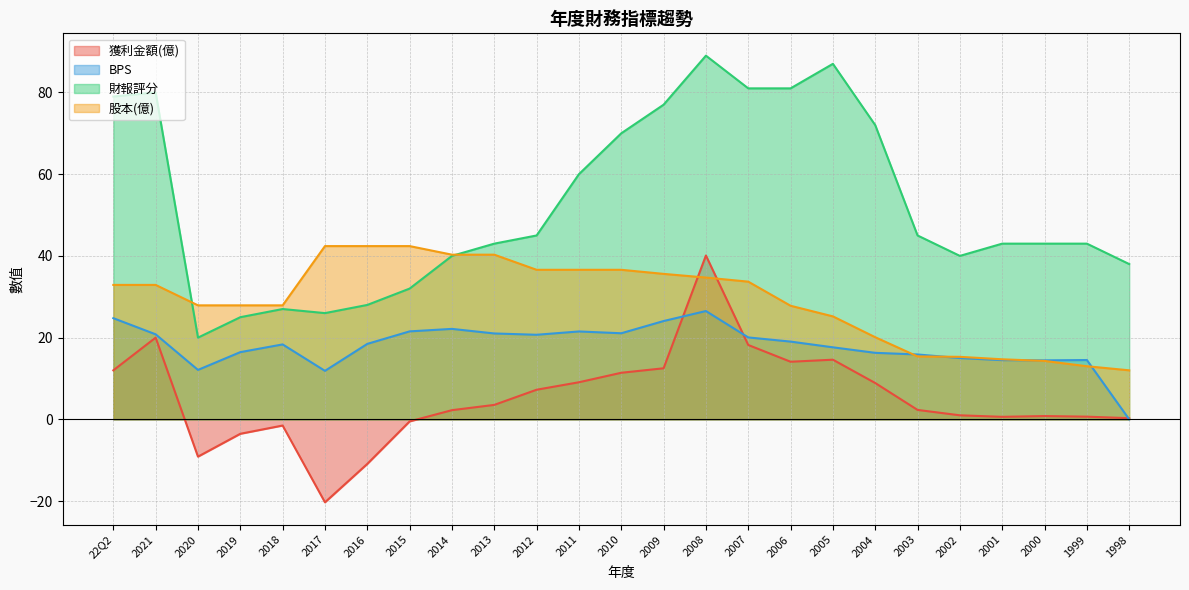

True or false: 獲利金額(億) and 財報評分 intersect in this chart.

False